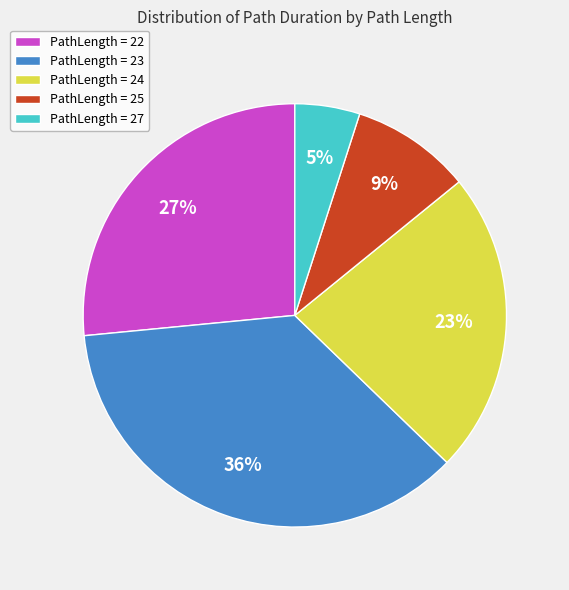

What percentage is the PathLength = 24 slice, to the nearest percent?

23%